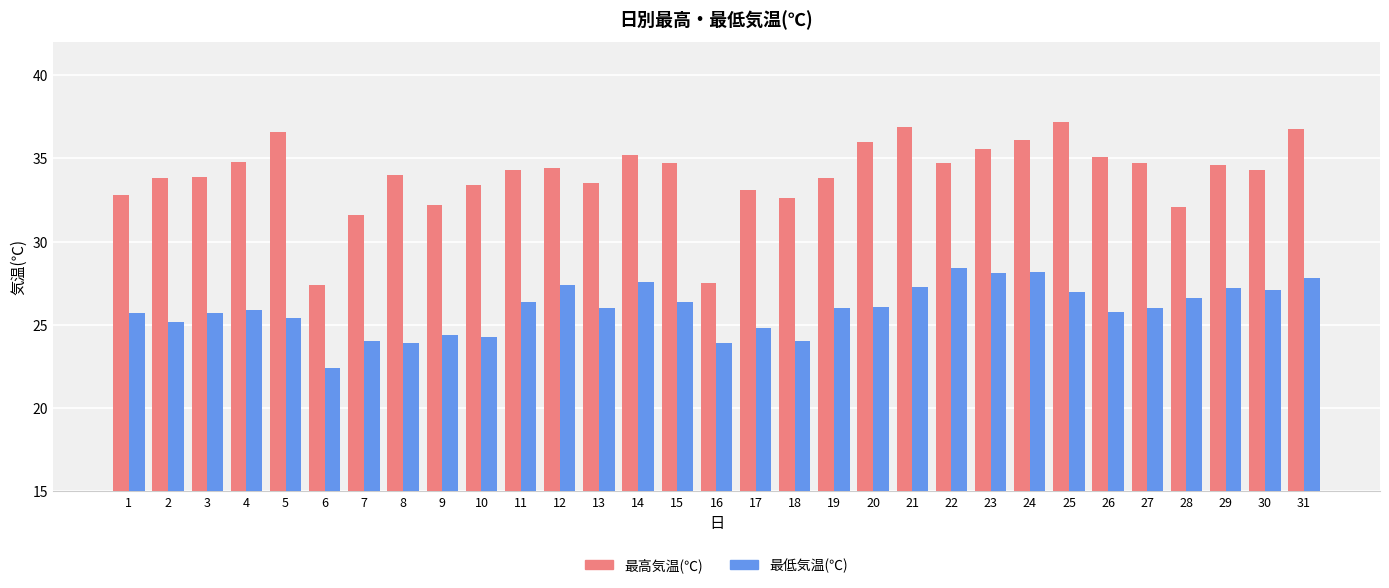

Which category has the lowest value across all series?

6